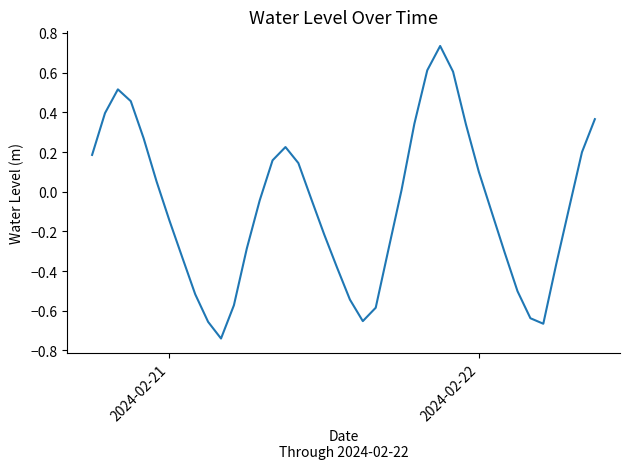

What is the difference between the maximum and minimum values?

1.5